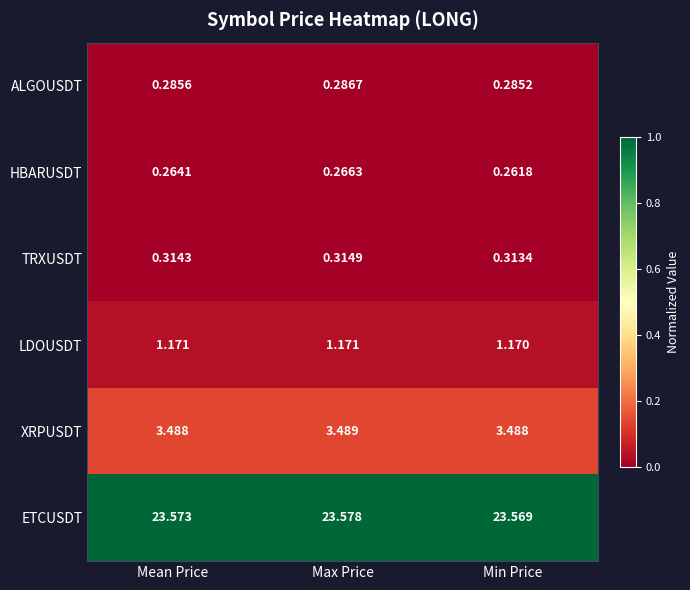

Between Max Price and Min Price, which series saw the biggest shift?

ETCUSDT